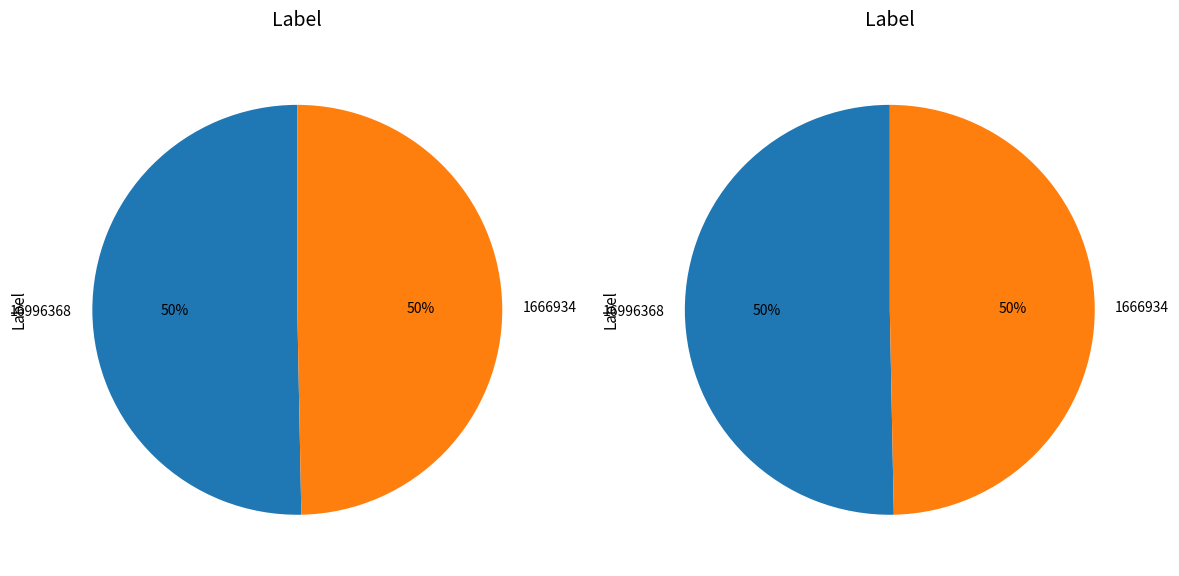

What percentage is the 16996368 slice, to the nearest percent?

50%